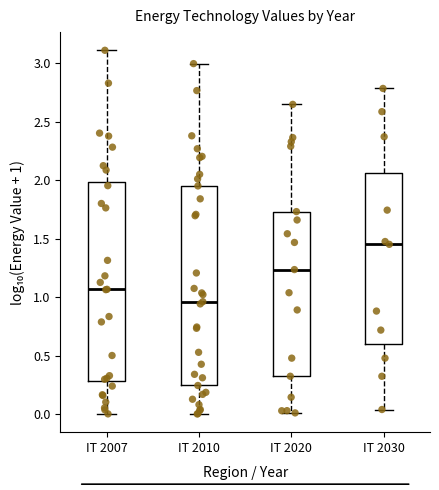

Which box's median line is the highest?

IT 2030